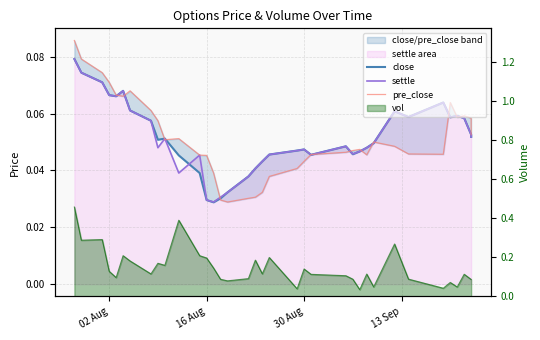

What is the value of the settle point at the 10th from the left?

0.1